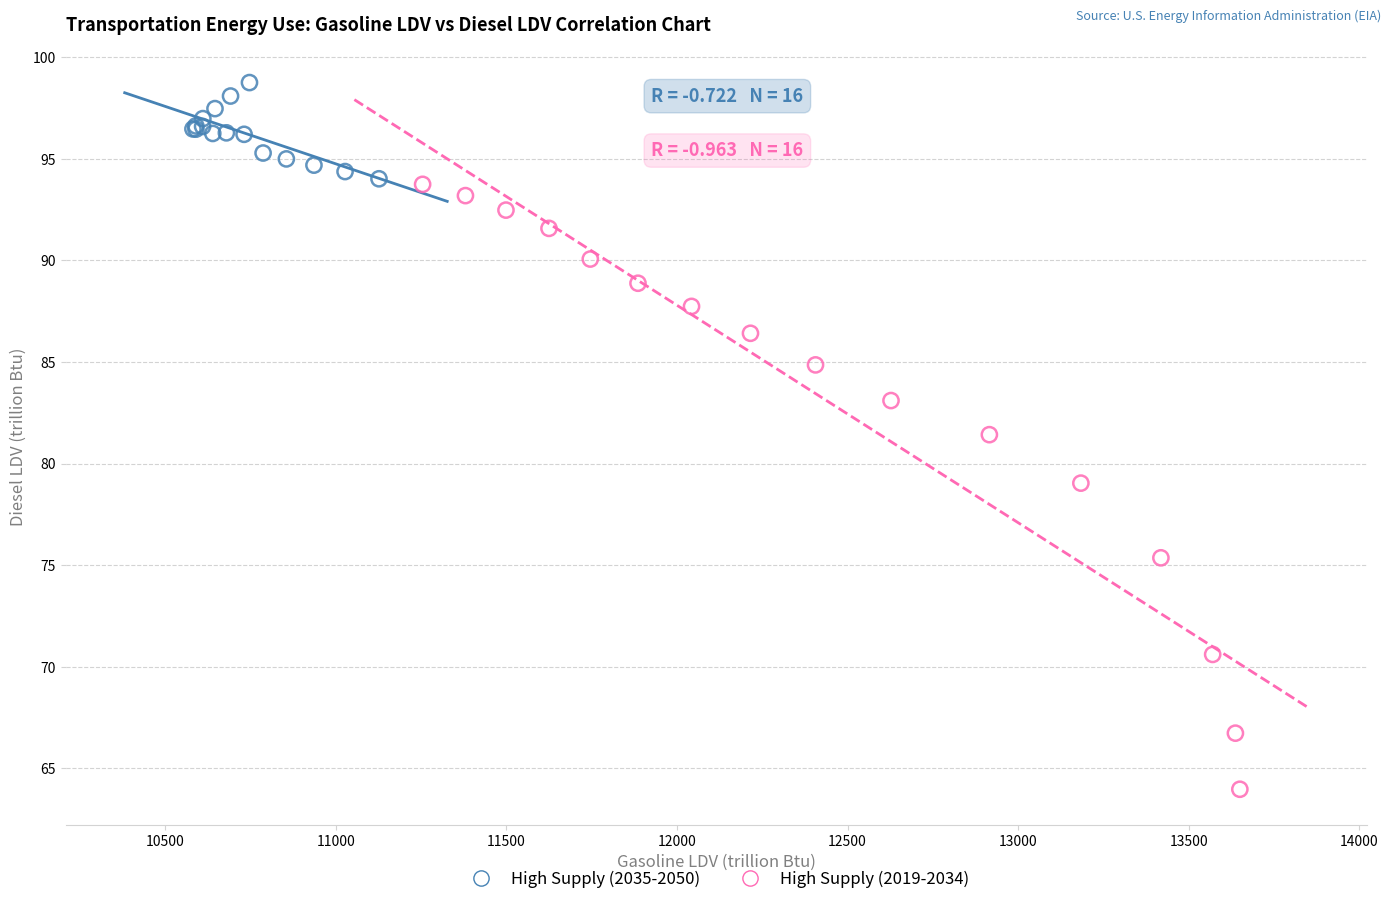

Which series contains the lowest Y value?

High Supply (2019-2034)